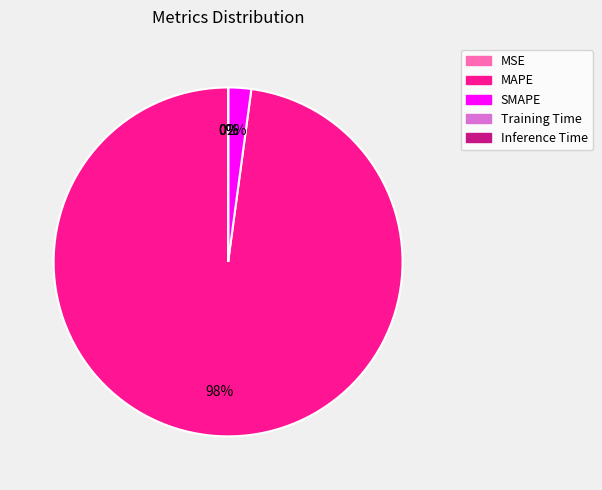

Which slice is the largest?

MAPE